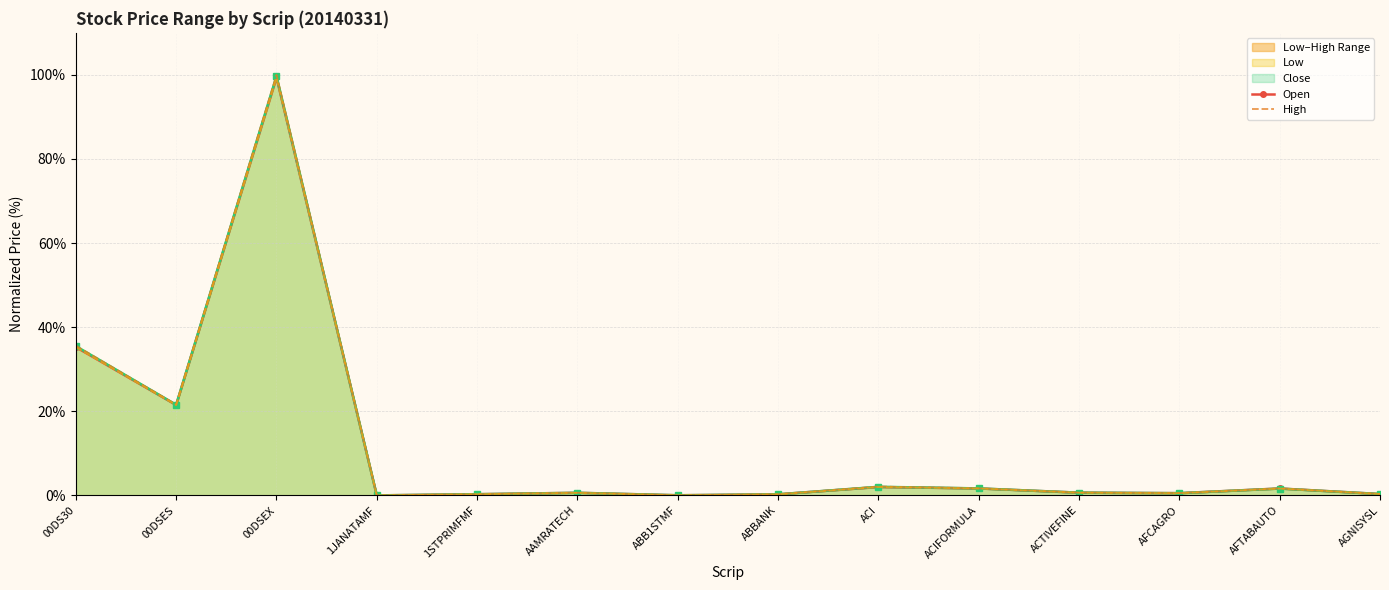

What is the label of the 8th point from the right?

ABB1STMF